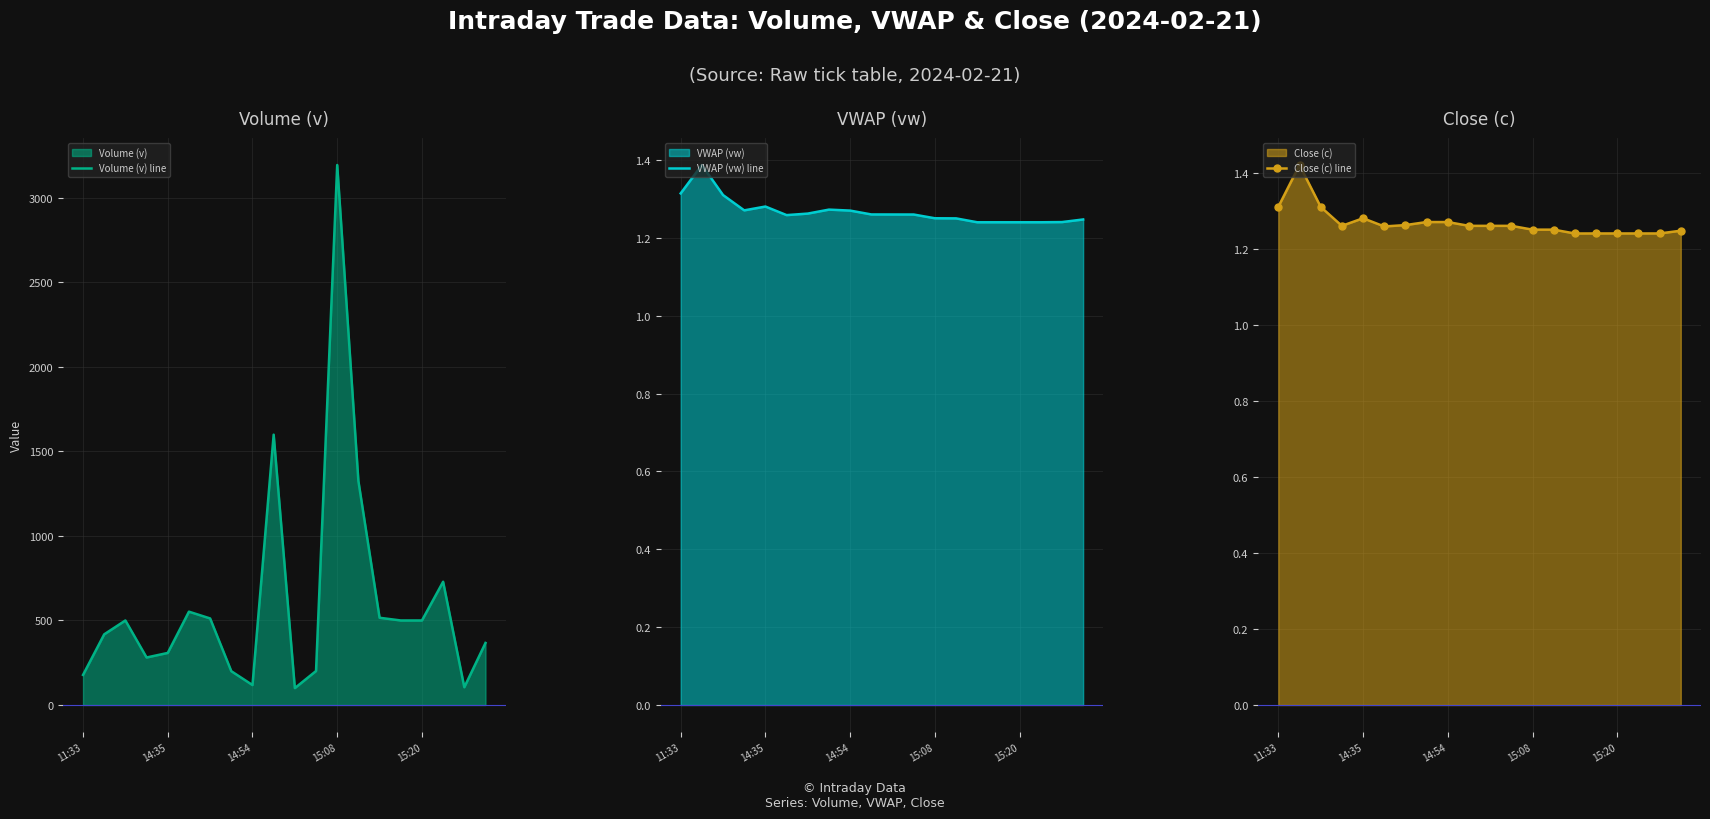

List the series in order of their peak value, highest first.

Volume (v) line, Close (c) line, VWAP (vw) line